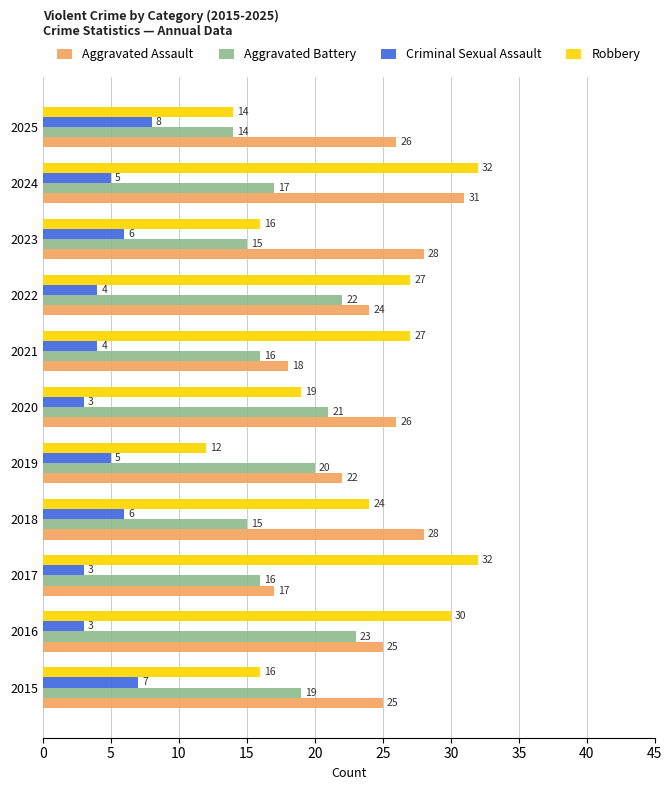

What is the sum of the Aggravated Assault values at 2017 and 2019?

39